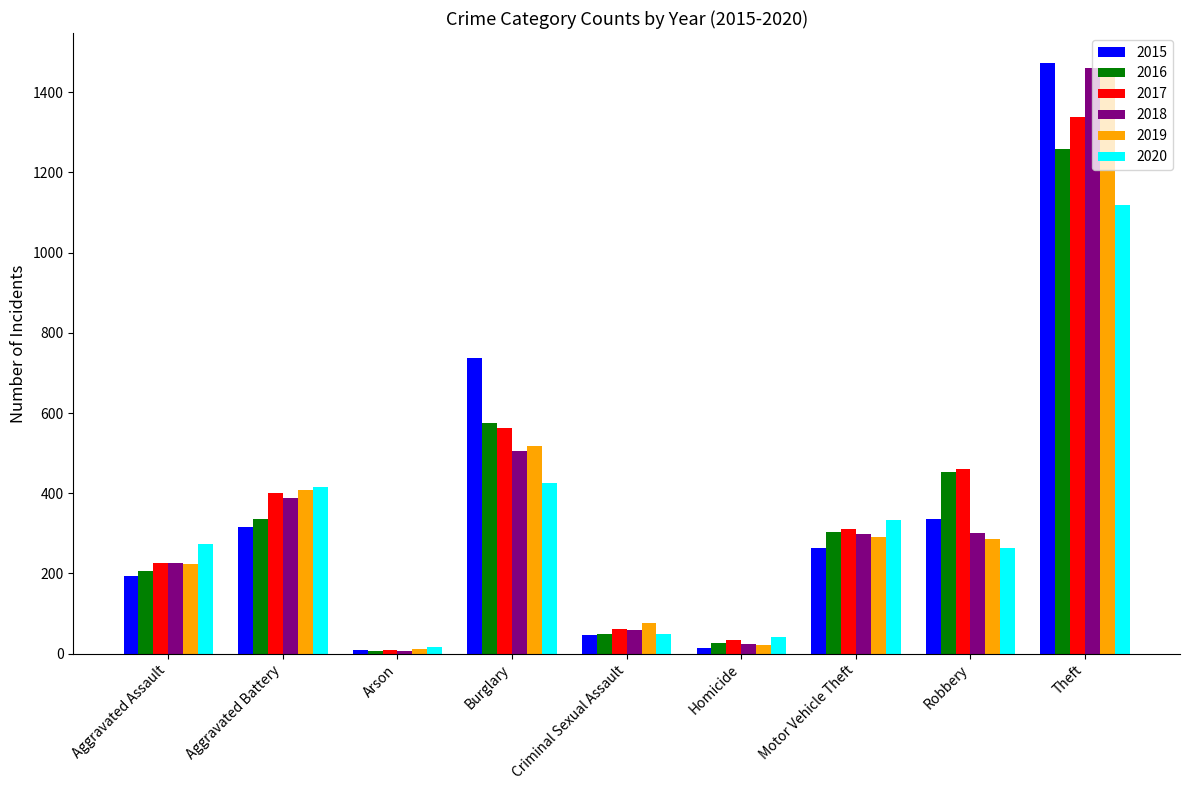

Which series has the largest range (max minus min)?

2015